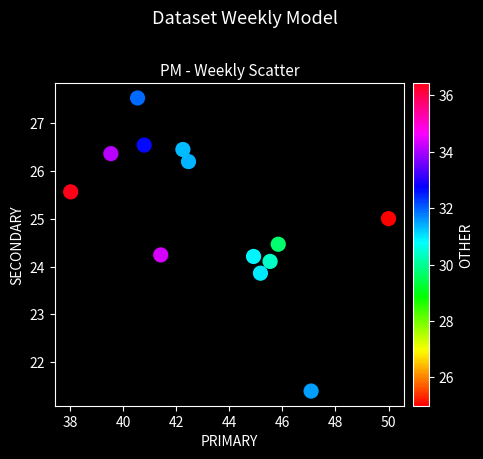

What is the range of Y values (max minus min)?

6.1